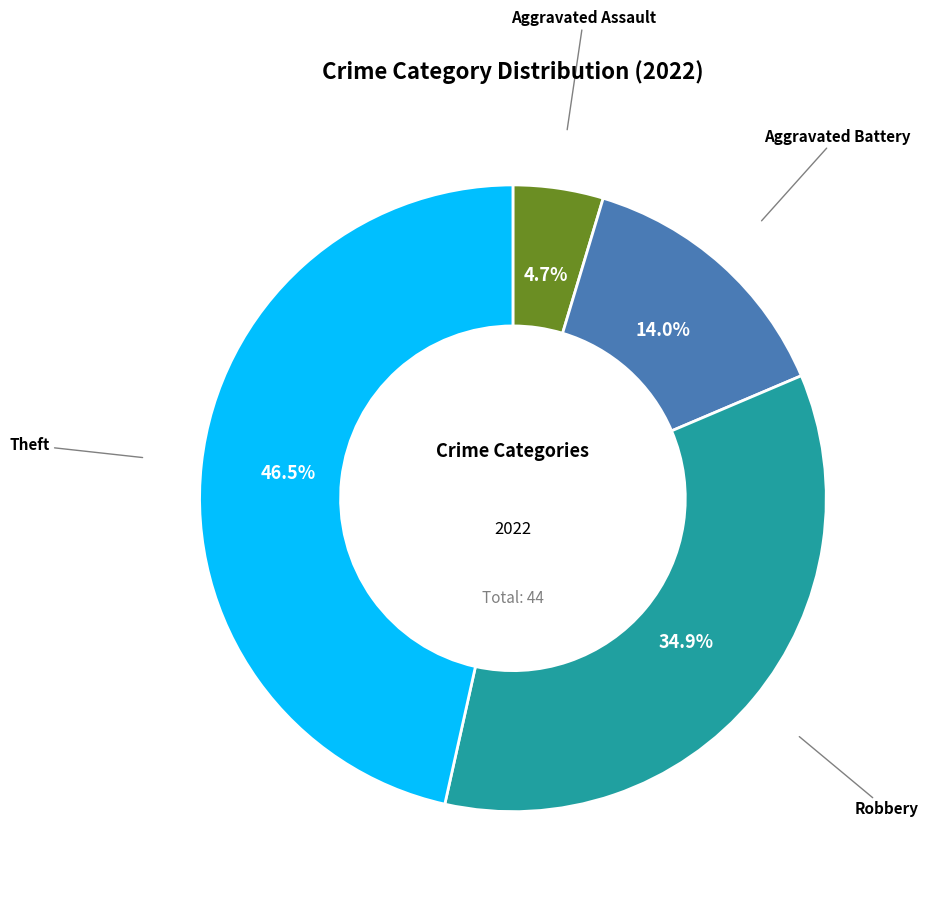

How much of the chart is everything except Theft?

53.5%